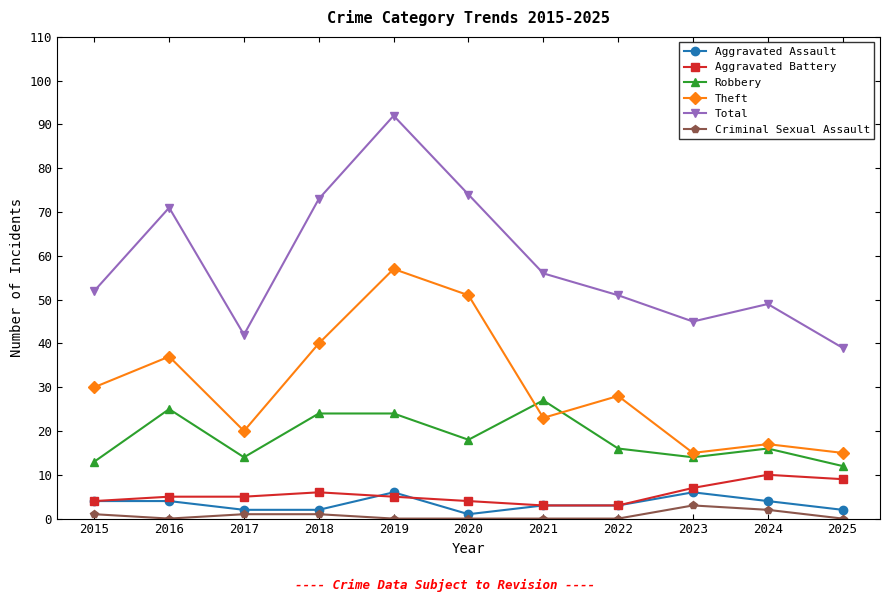

Count the number of data series in this chart.

6